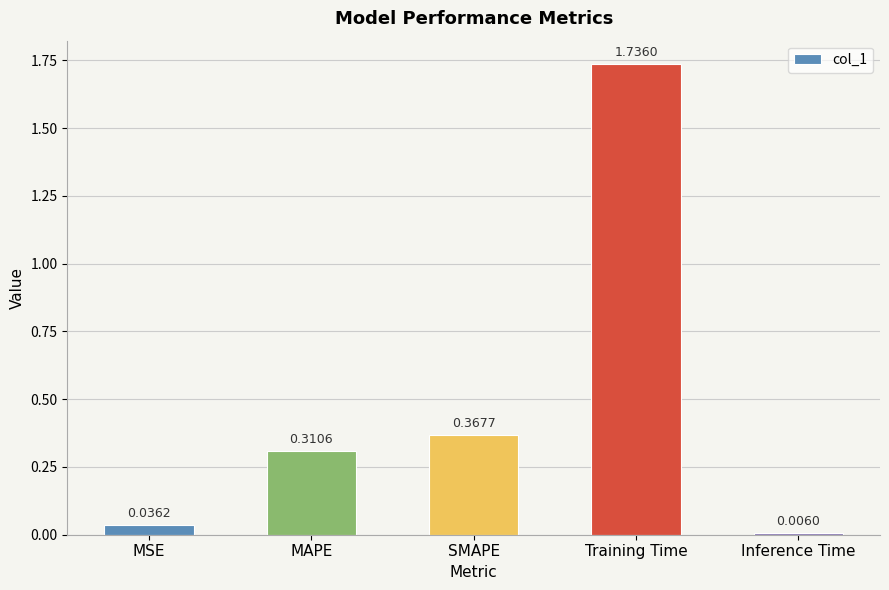

Which label corresponds to the largest value in the chart?

Training Time